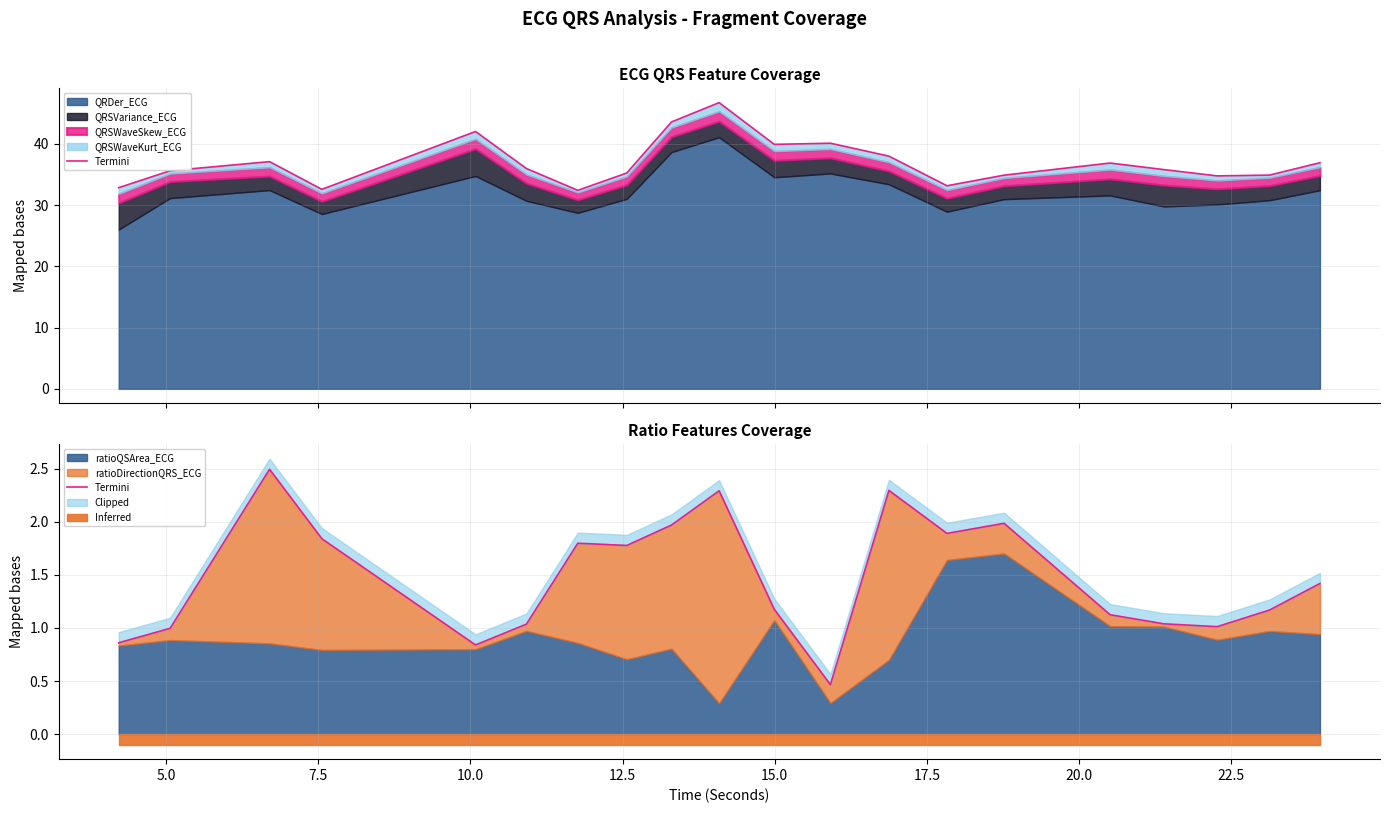

What is the average value?

1.5